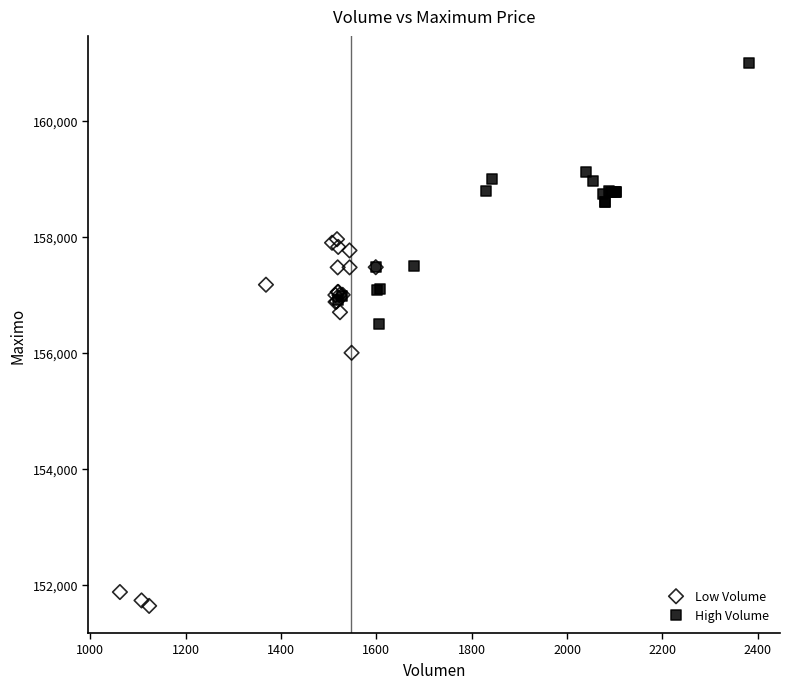

Which series has the widest spread of Y values?

Low Volume